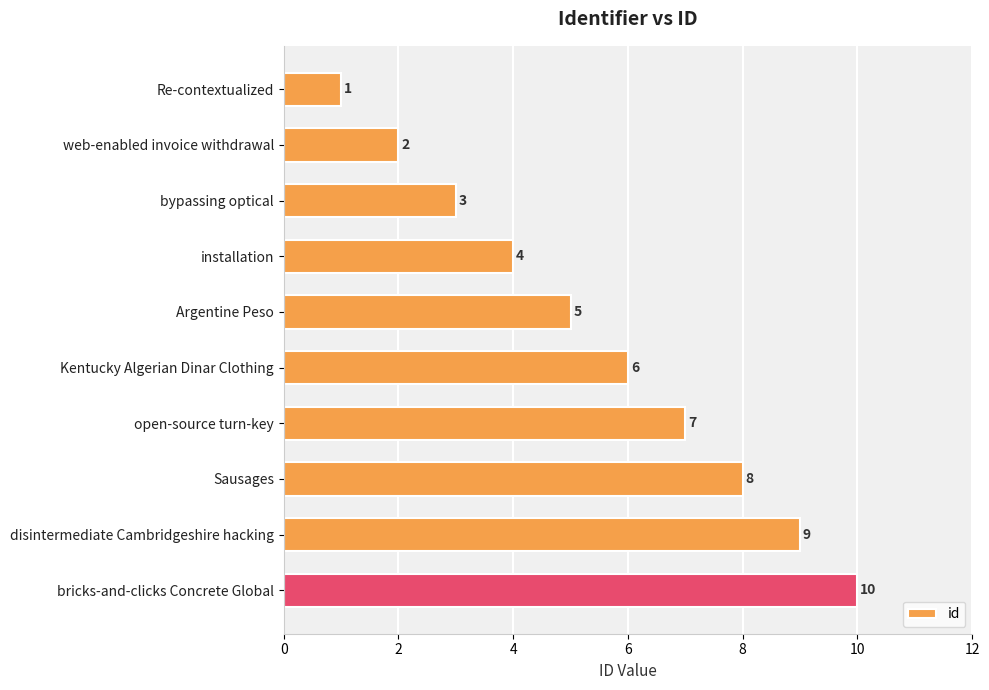

What position from the bottom is open-source turn-key?

4